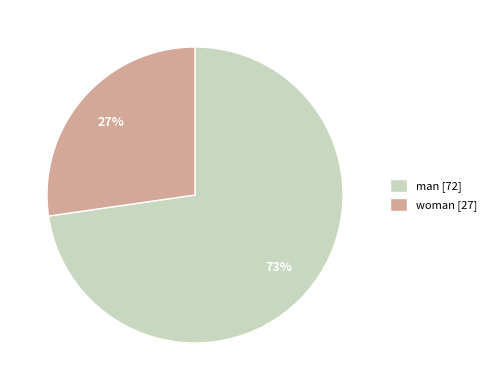

Does woman represent more than half of the total?

No